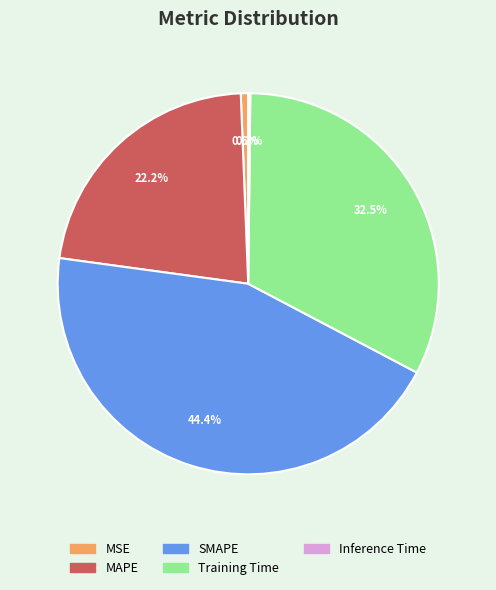

To the nearest percent, what is the difference between the largest and smallest slice percentages?

44%